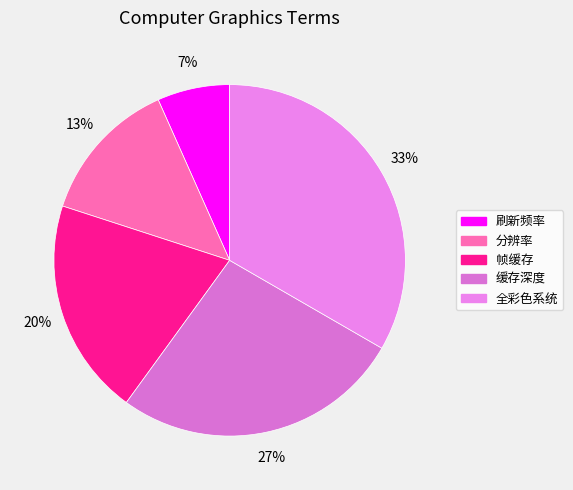

What percentage is the 刷新频率 slice, to the nearest percent?

7%